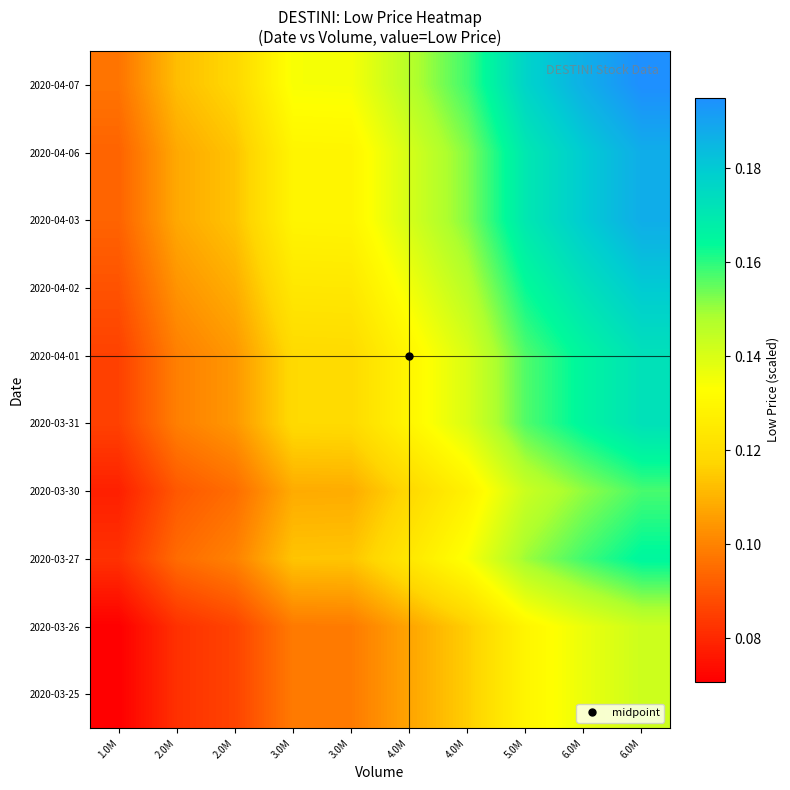

What is the smallest value displayed?

0.1